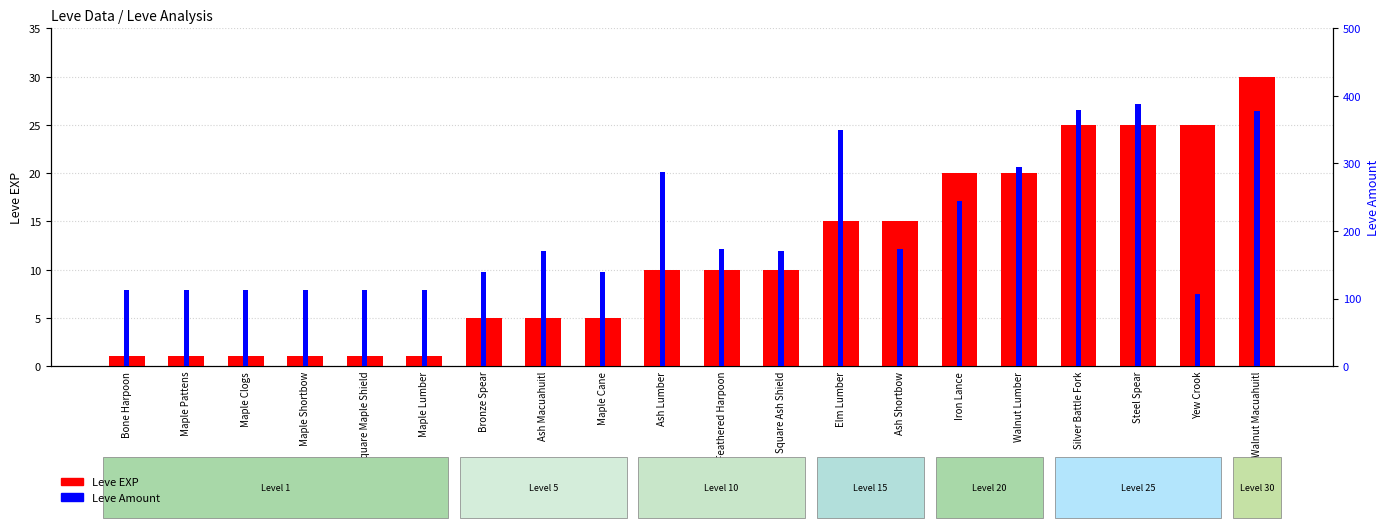

Is the value of Leve EXP at Yew Crook greater than the value of Leve Amount at Maple Cane?

No